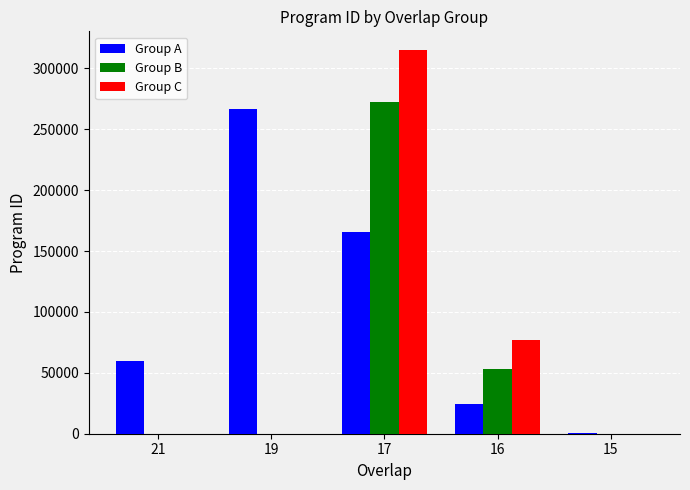

Are the bars grouped side by side (vs. stacked)?

Yes